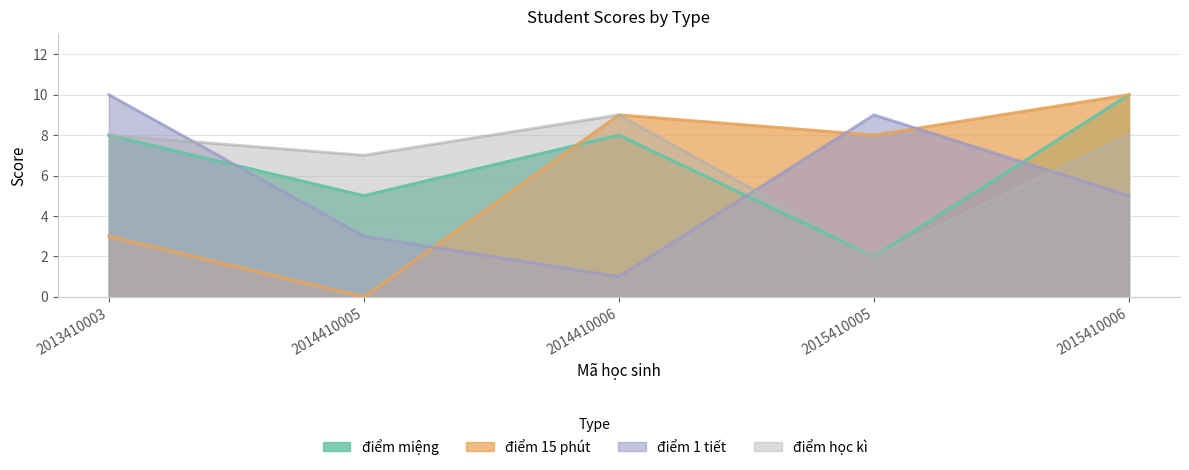

Reading right to left, what are all the values shown in this chart?

điểm miệng: 2015410006=10	2015410005=2	2014410006=8	2014410005=5	2013410003=8
điểm 15 phút: 2015410006=10	2015410005=8	2014410006=9	2014410005=0	2013410003=3
điểm 1 tiết: 2015410006=5	2015410005=9	2014410006=1	2014410005=3	2013410003=10
điểm học kì: 2015410006=8	2015410005=2	2014410006=9	2014410005=7	2013410003=8